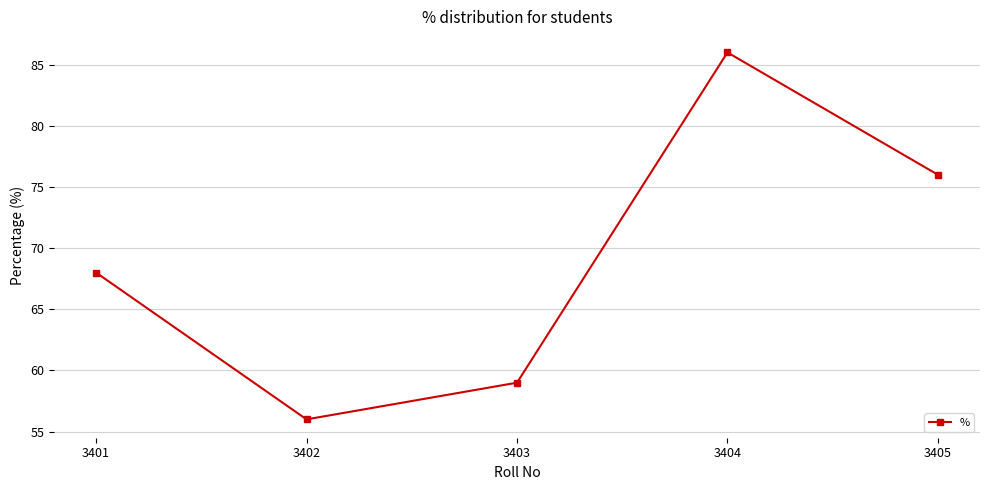

At which category does the data reach its first local peak?

3404